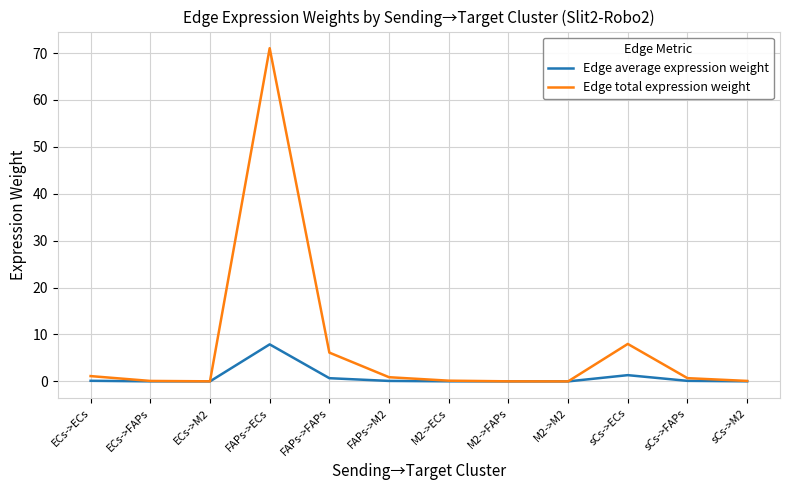

At which label does Edge average expression weight reach its peak?

FAPs->ECs